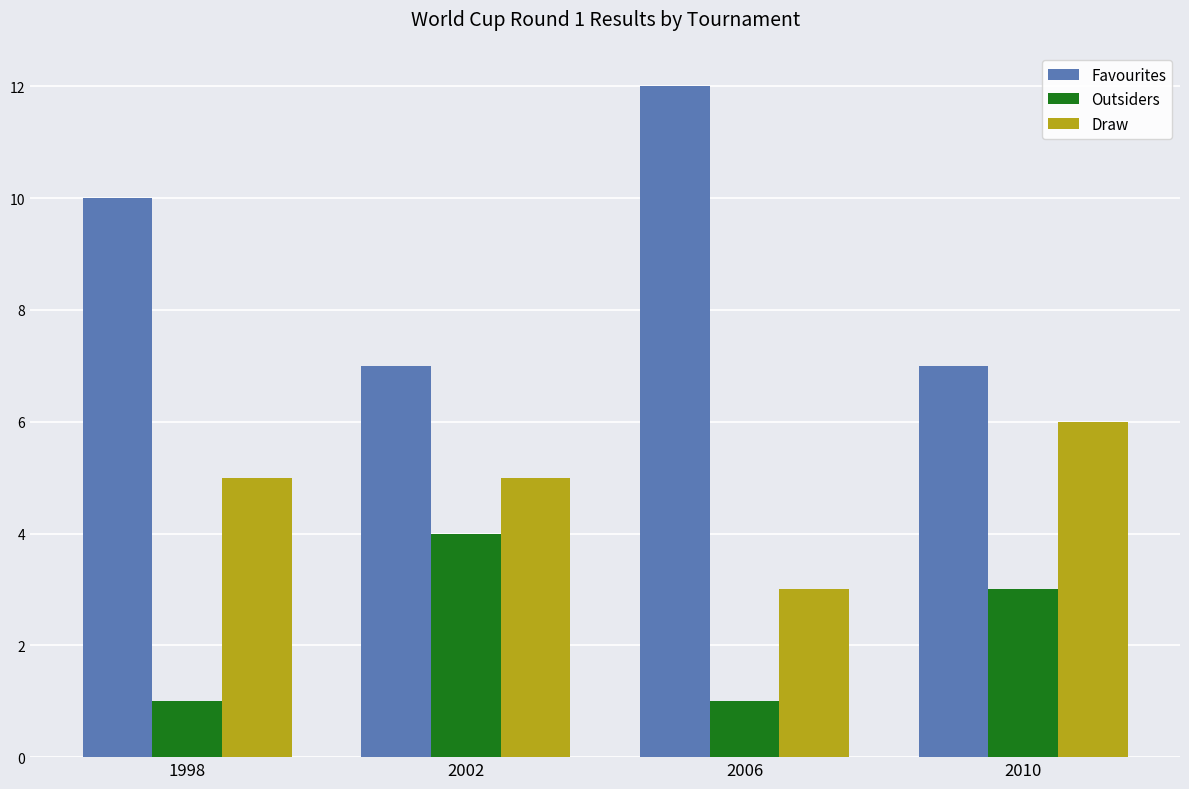

Which series changed the most between 2002 and 2006?

Favourites